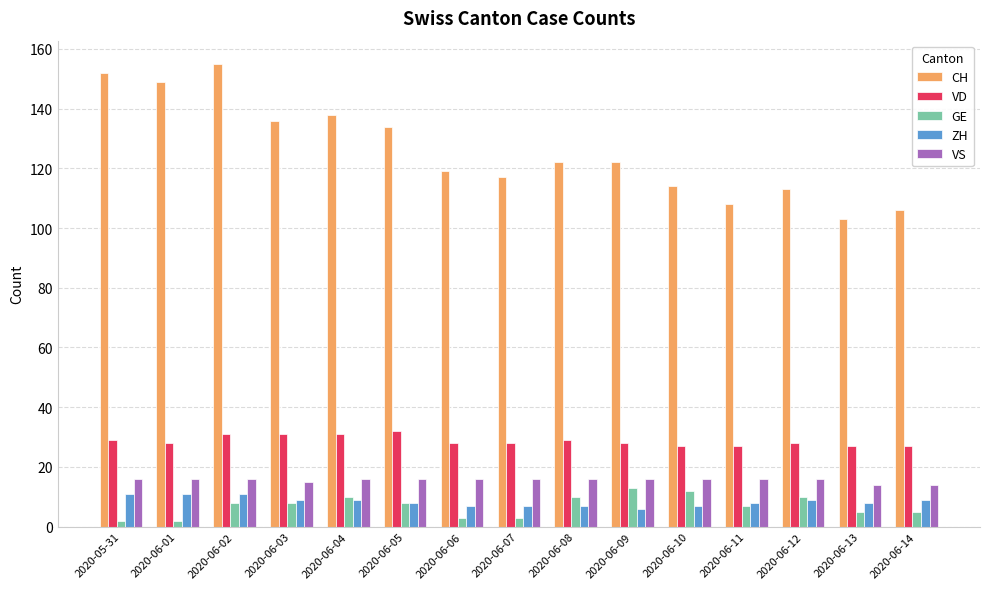

What is the difference between the GE values at 2020-06-13 and 2020-06-12?

5